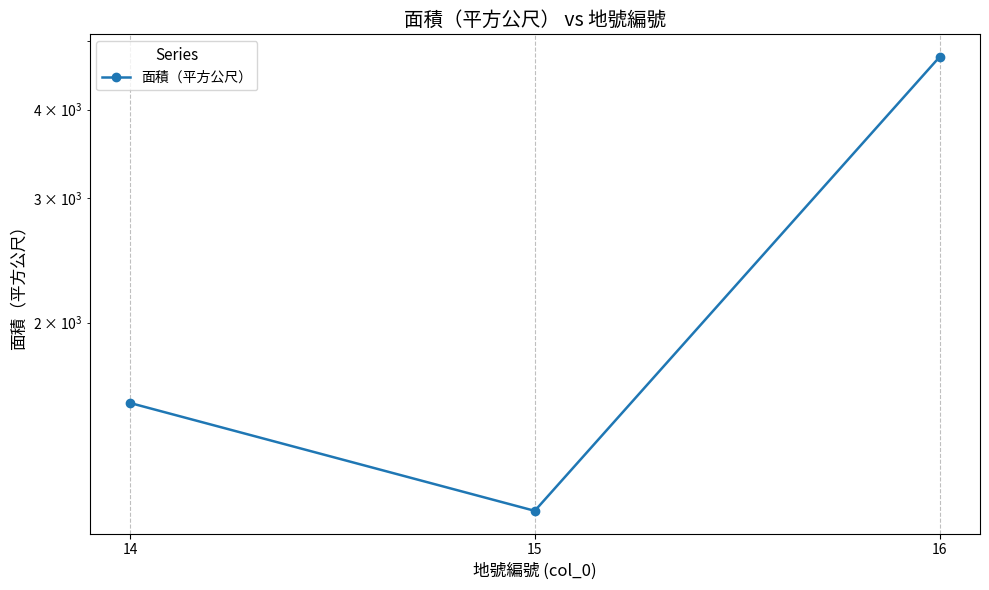

What is the change in value from 14 to 16?

+3210